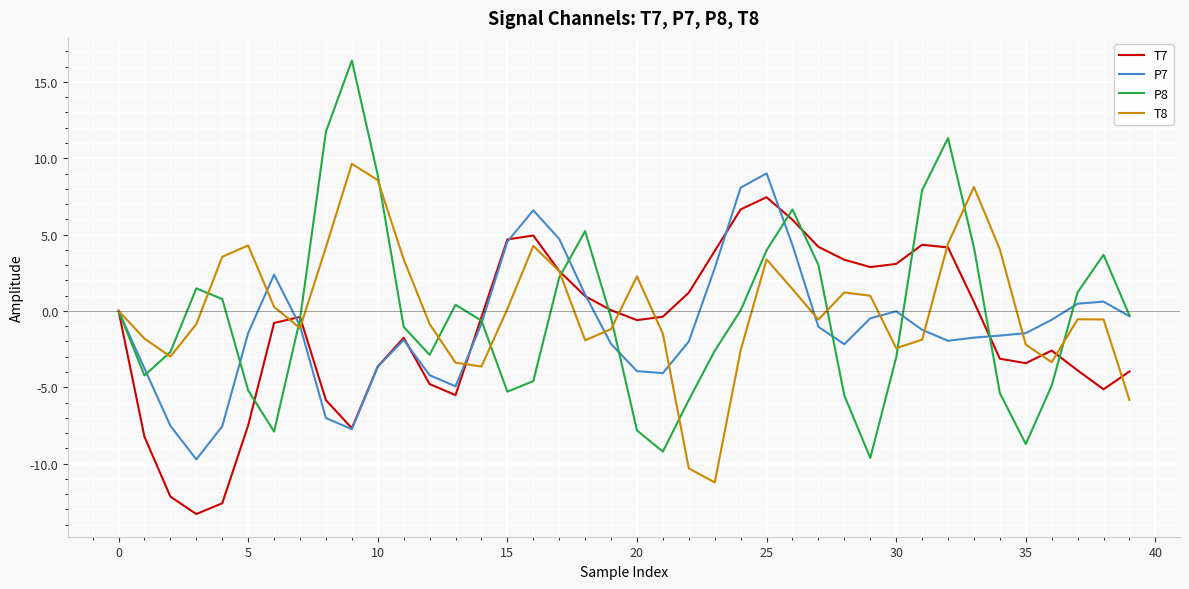

How many lines are shown in the chart?

4